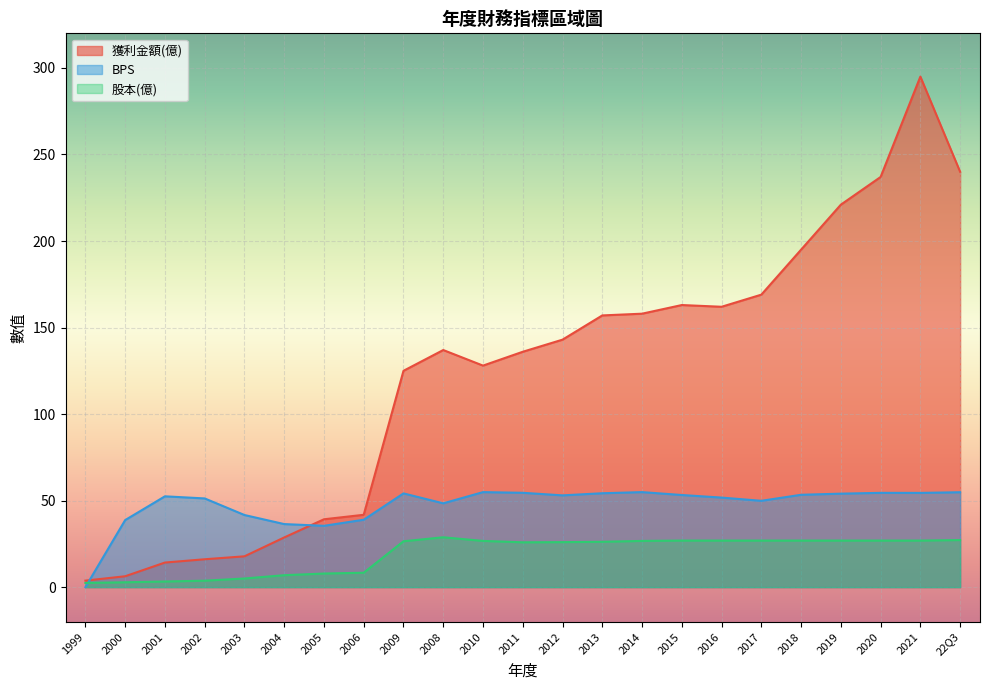

True or false: 獲利金額(億) has more than 1 points higher than both neighbors.

True